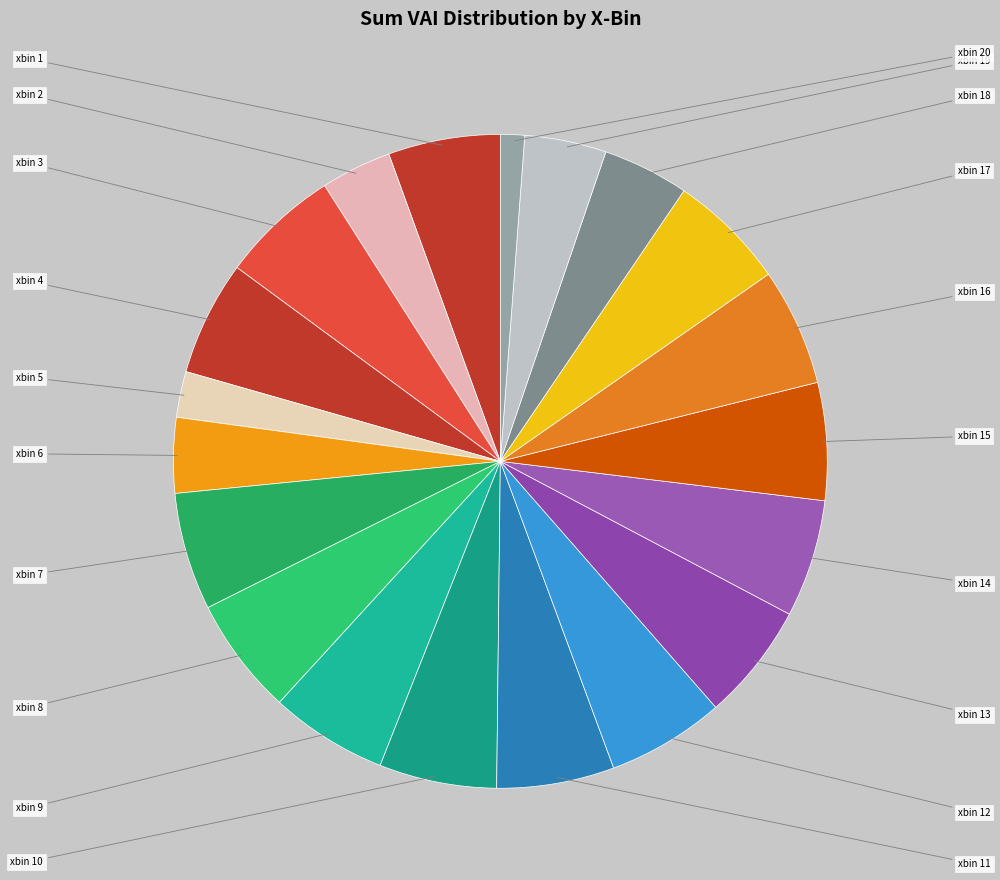

How many slices are in this pie chart?

20